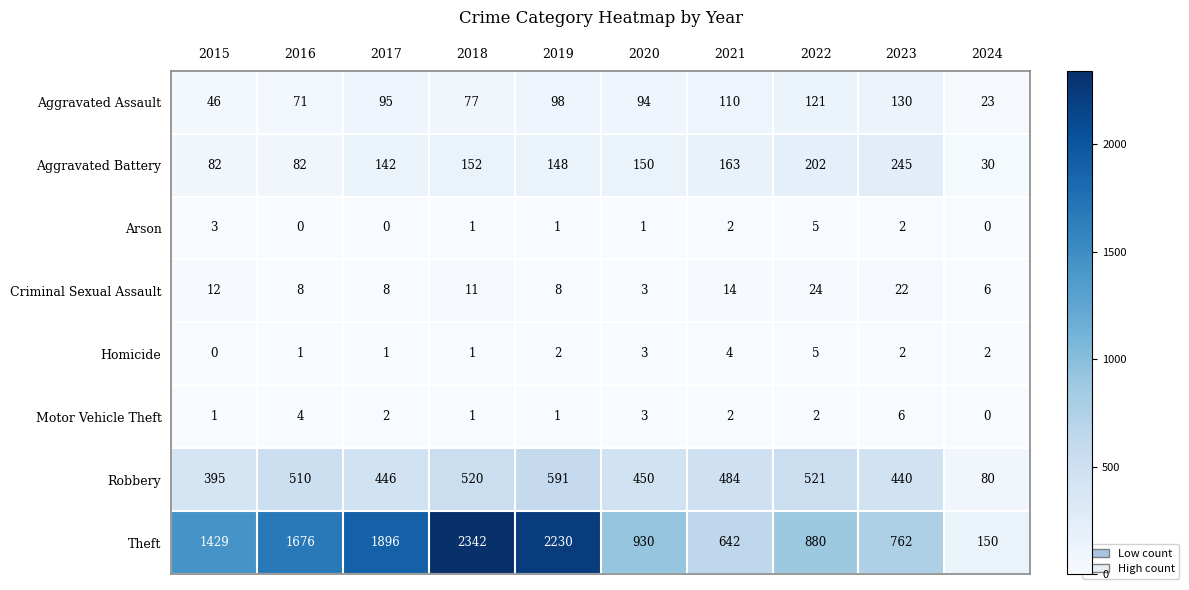

How many values in the Criminal Sexual Assault series are below 11?

5